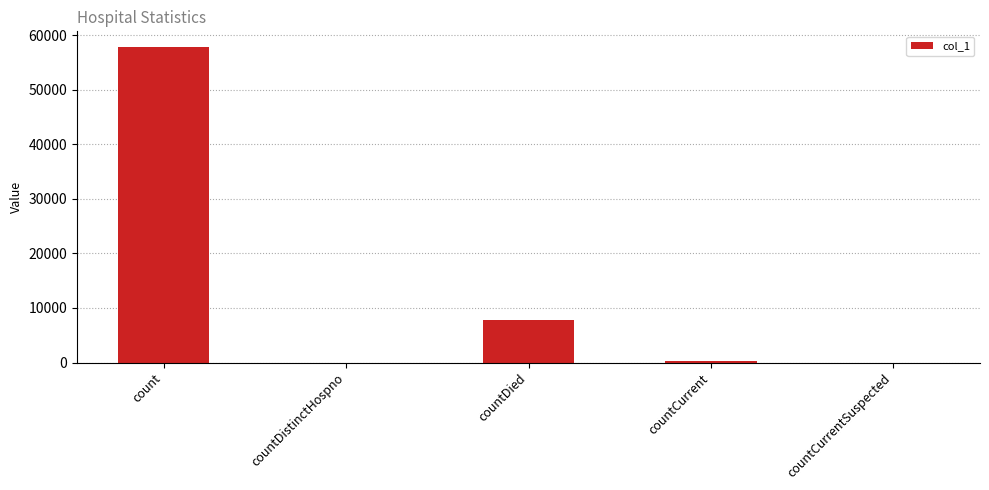

Where does the data first go above 360?

count